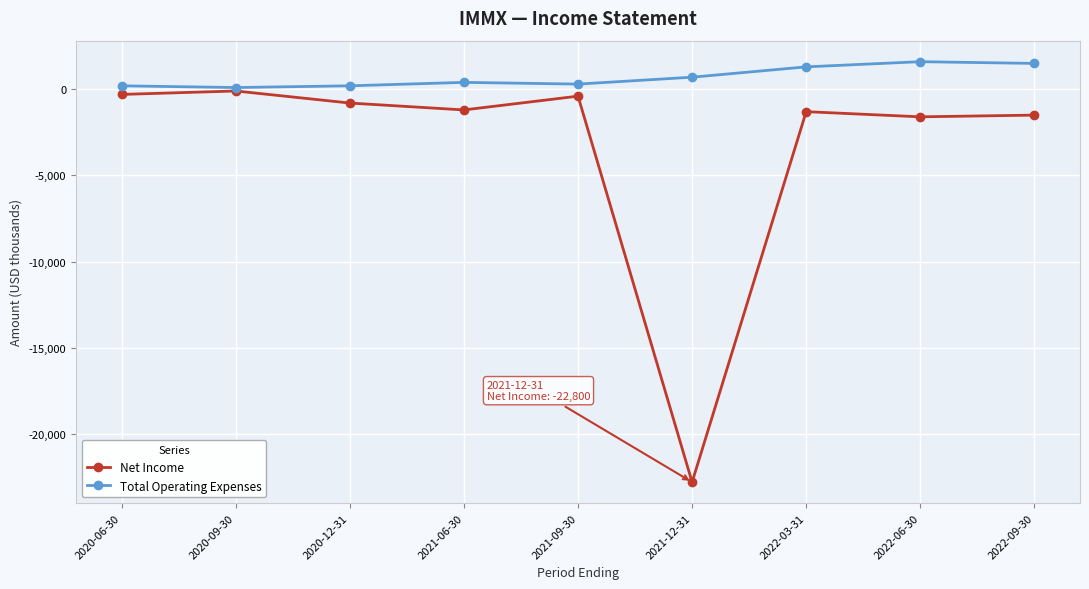

How many distinct data groups are displayed?

2